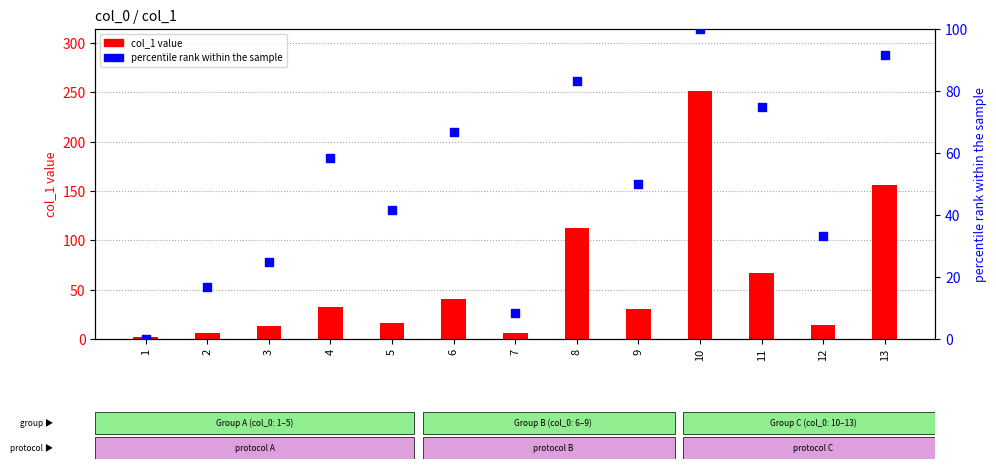

What is the total value across all series at 3?

38.0